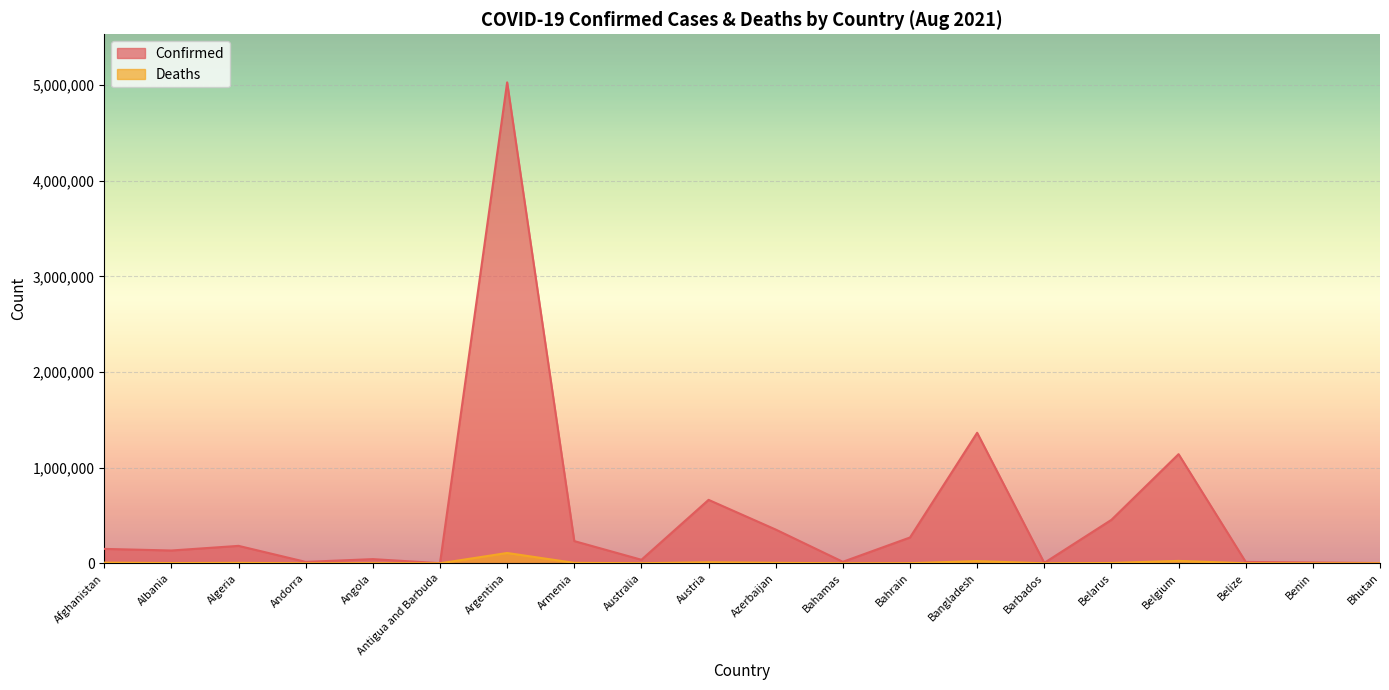

Reading right to left, what are all the values shown in this chart?

Confirmed: Bhutan=2546	Benin=8608	Belize=14499	Belgium=1141379	Belarus=454674	Barbados=4480	Bangladesh=1365158	Bahrain=270161	Bahamas=15794	Azerbaijan=352926	Austria=663532	Australia=37010	Armenia=232297	Argentina=5029075	Antigua and Barbuda=1348	Angola=43747	Andorra=14836	Algeria=182368	Albania=133981	Afghanistan=150778
Deaths: Bhutan=2	Benin=110	Belize=340	Belgium=25274	Belarus=3541	Barbados=48	Bangladesh=22897	Bahrain=1384	Bahamas=307	Azerbaijan=5072	Austria=10750	Australia=943	Armenia=4653	Argentina=107961	Antigua and Barbuda=43	Angola=1053	Andorra=128	Algeria=4578	Albania=2460	Afghanistan=6936